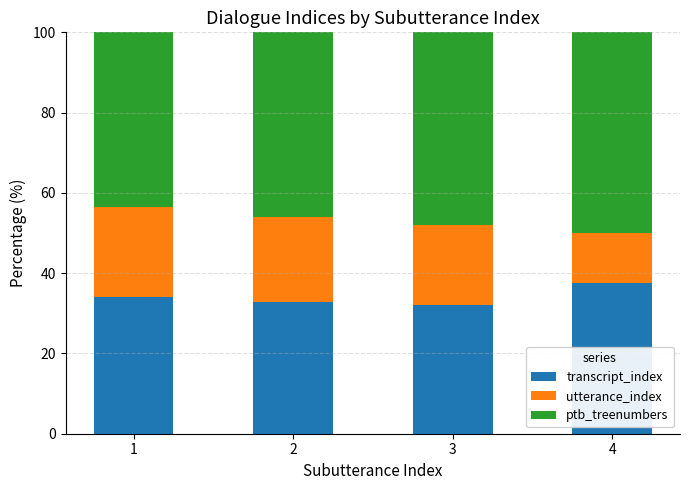

How many bars are there in total?

4